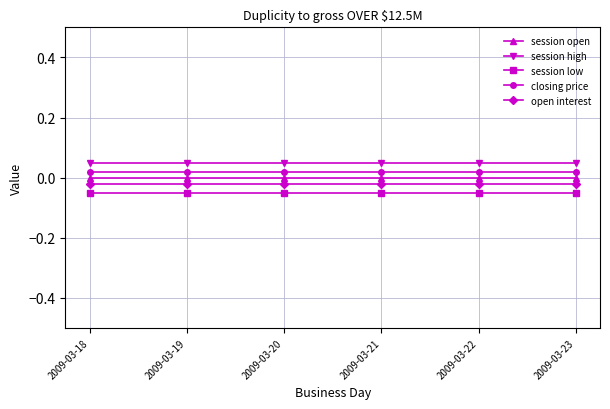

What is the sum of all session high values?

0.3